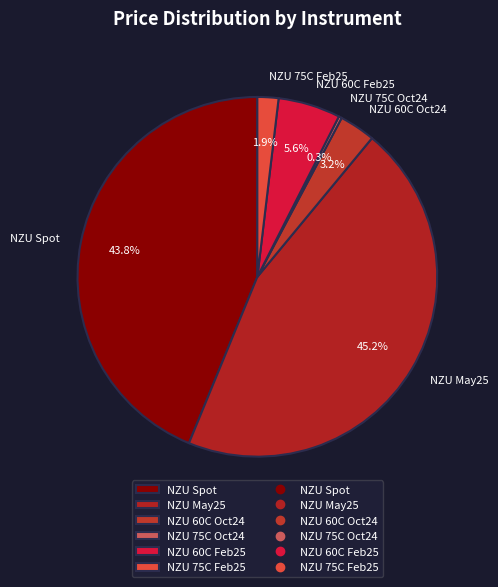

How many segments does this pie chart have?

6